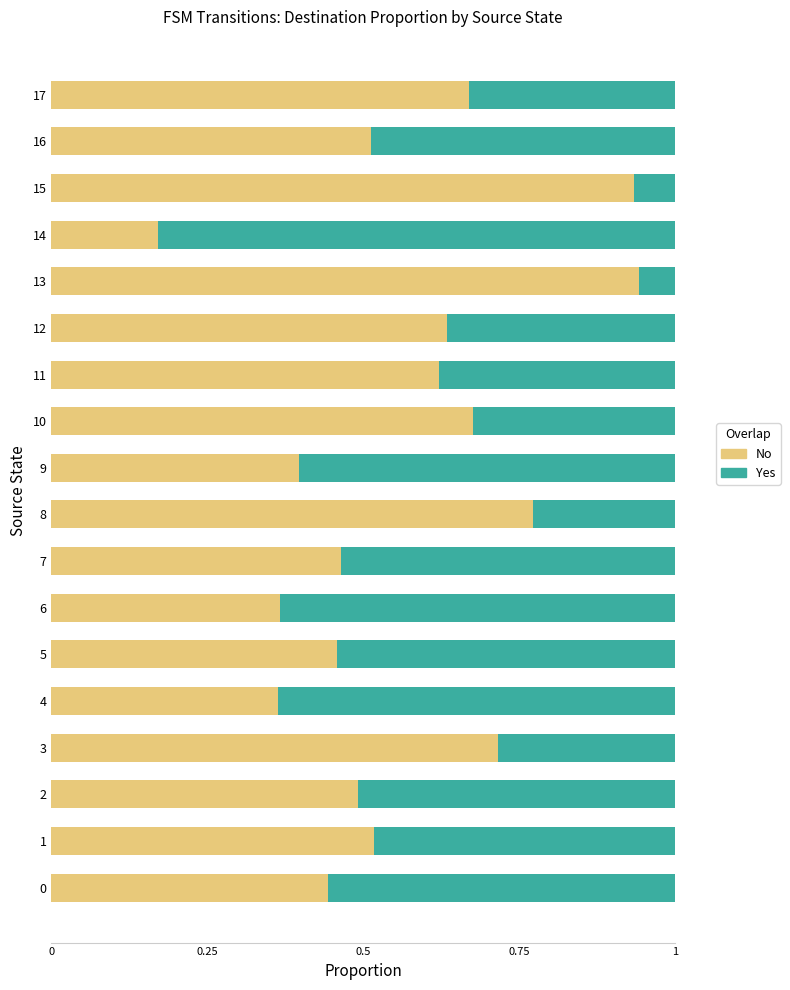

At which label is No closest to 0?

14